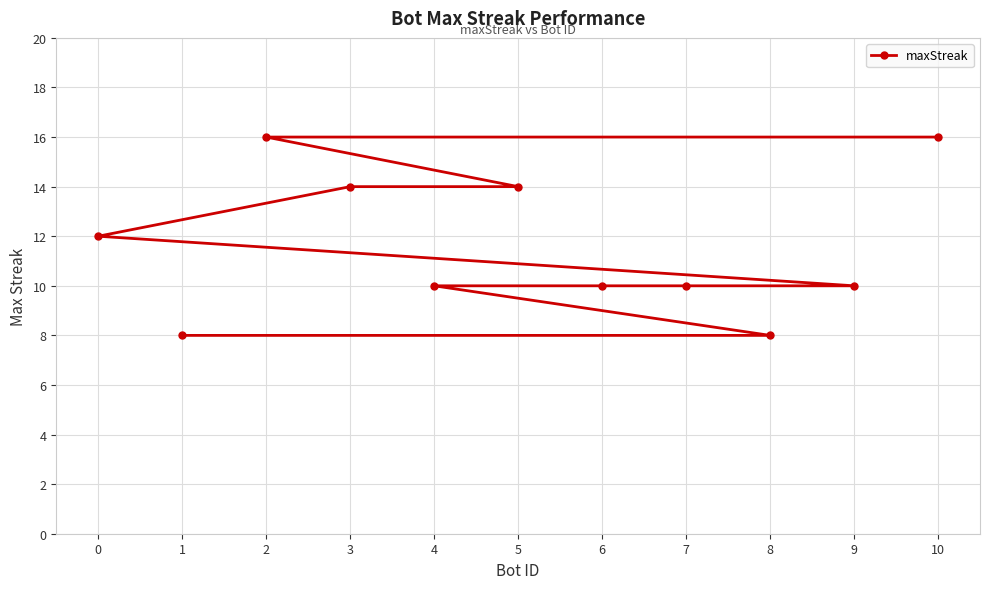

What is the difference between the values at 8 and 7?

2